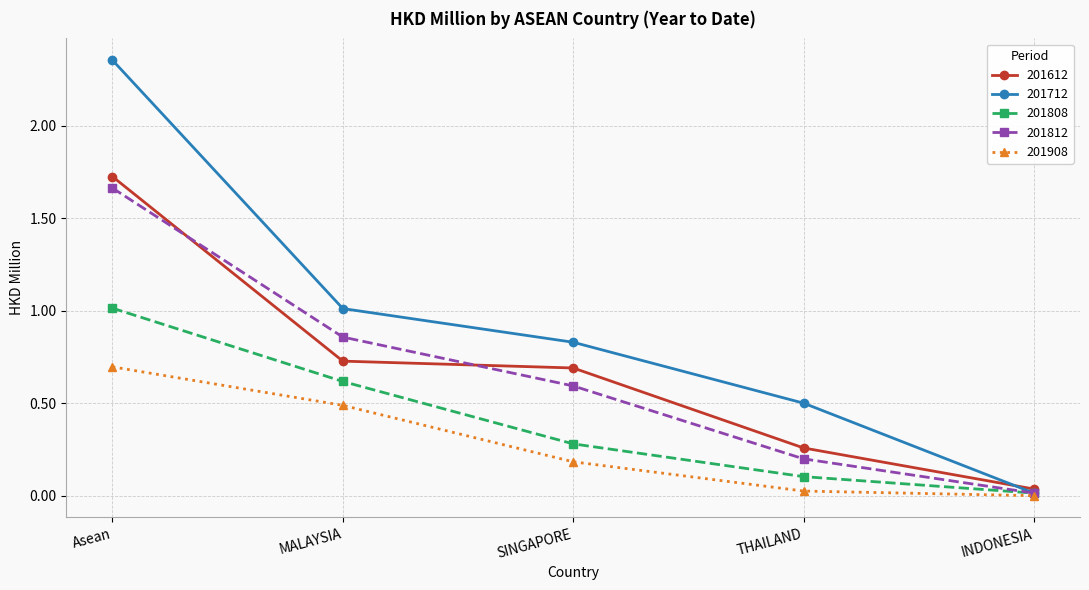

List the labels in order of 201812 value, smallest first.

INDONESIA, THAILAND, SINGAPORE, MALAYSIA, Asean